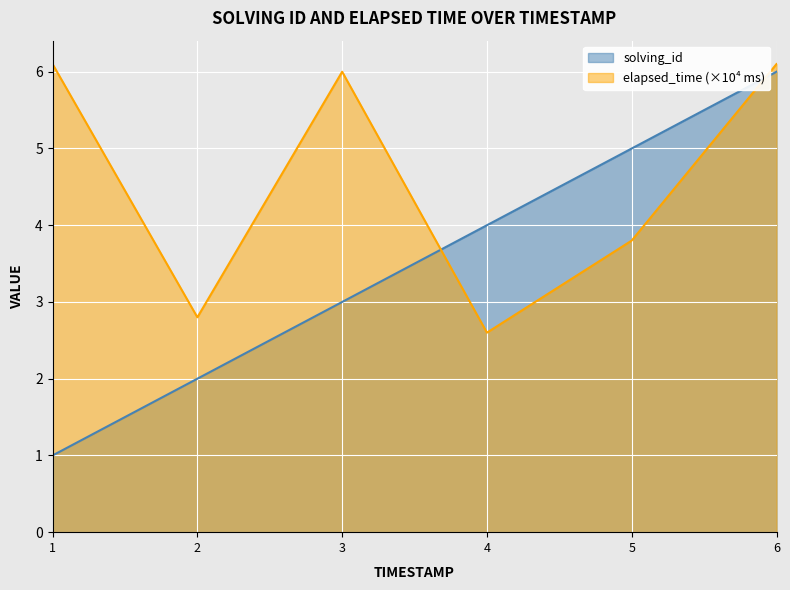

Is it true that solving_id equals 1.6 at 6?

False